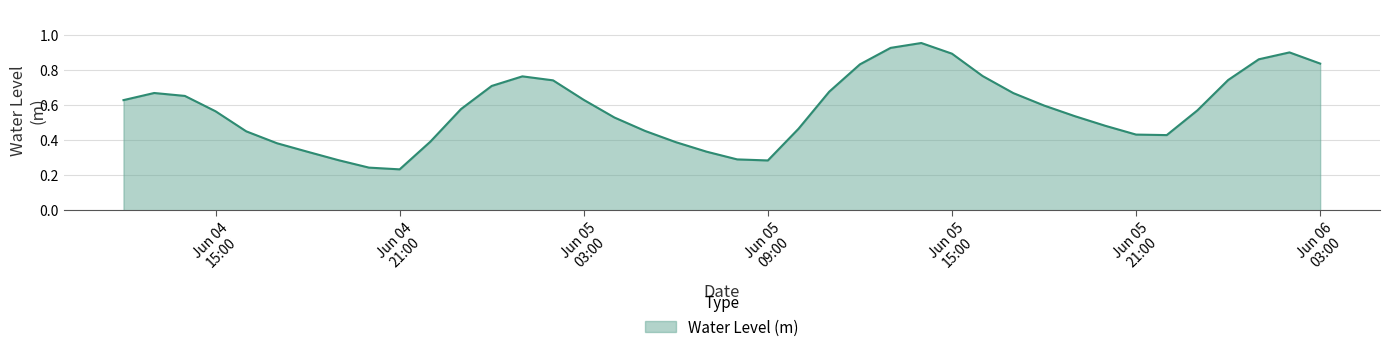

Reading right to left, what are all the values shown in this chart?

0.8	0.9	0.9	0.7	0.6	0.4	0.4	0.5	0.5	0.6	0.7	0.8	0.9	1.0	0.9	0.8	0.7	0.5	0.3	0.3	0.3	0.4	0.5	0.5	0.6	0.7	0.8	0.7	0.6	0.4	0.2	0.2	0.3	0.3	0.4	0.5	0.6	0.7	0.7	0.6